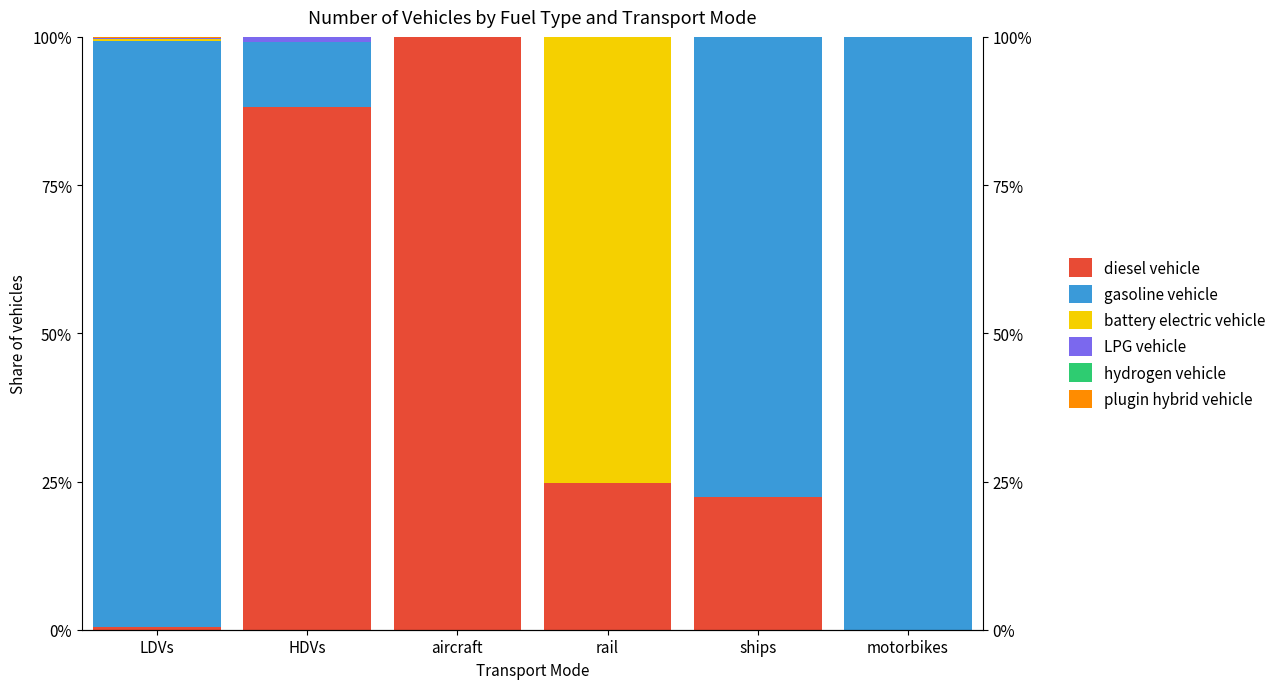

True or false: LPG vehicle has a value of 0.4 at motorbikes.

False